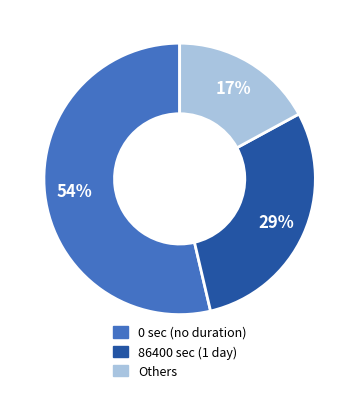

To the nearest percent, what is the difference between the largest and smallest slice percentages?

37%